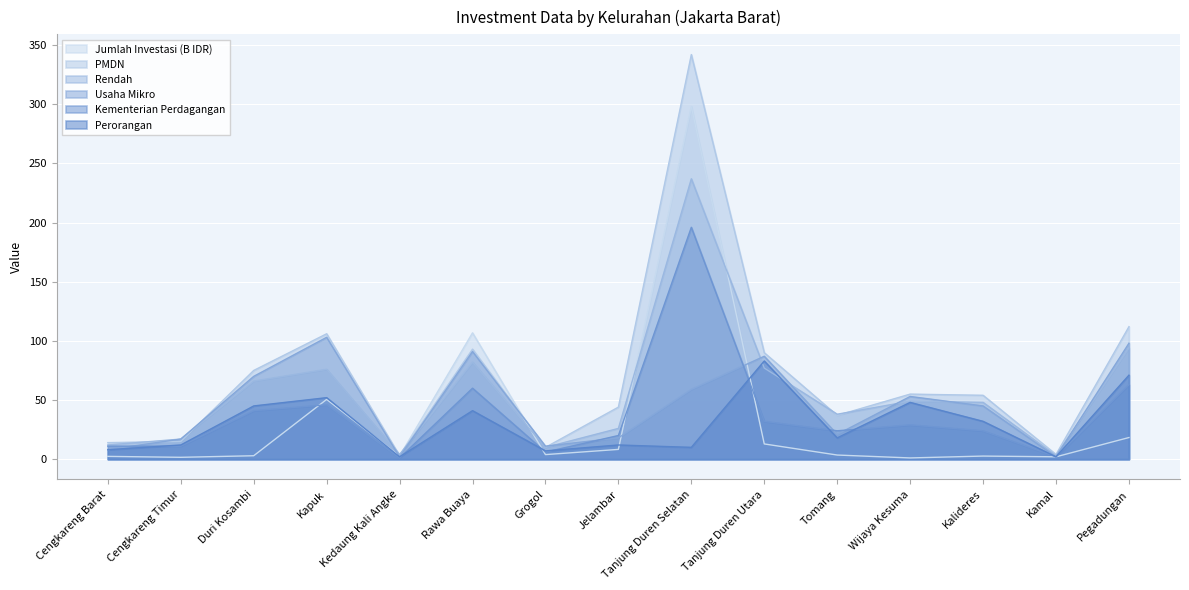

The value of PMDN at Pegadungan is 192.1. True or false?

False